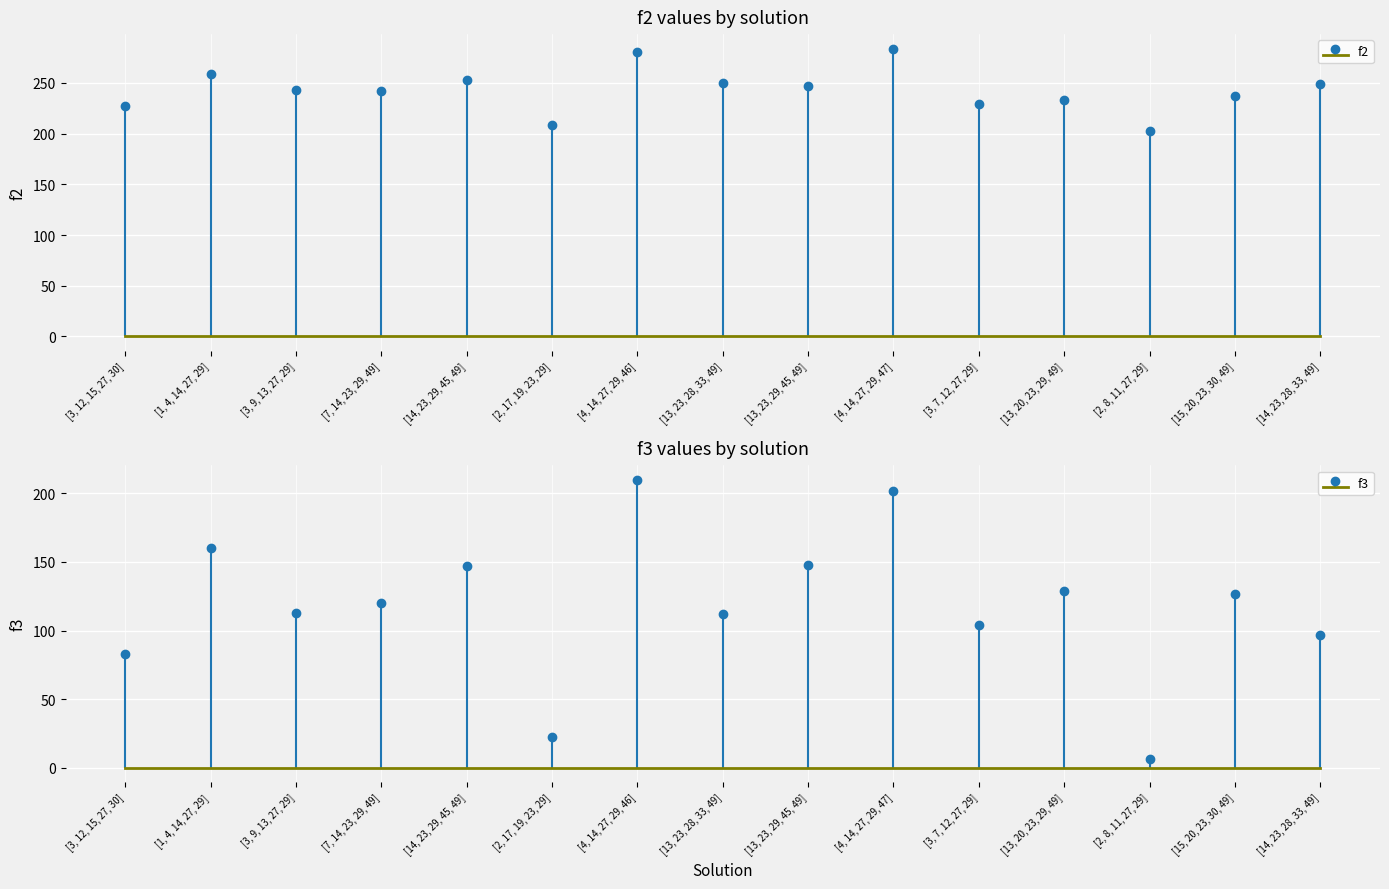

Reading left to right, extract all data points from this chart.

f2: 227	259	243	242	253	209	281	250	247	284	229	233	203	237	249
f3: 83	160	113	120	147	22	210	112	148	202	104	129	6	127	97